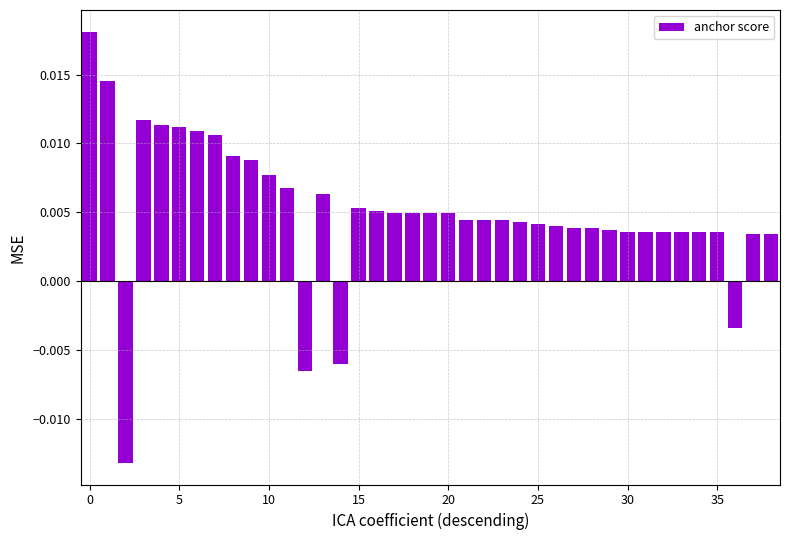

Count the values in the range 0 to 1.

35